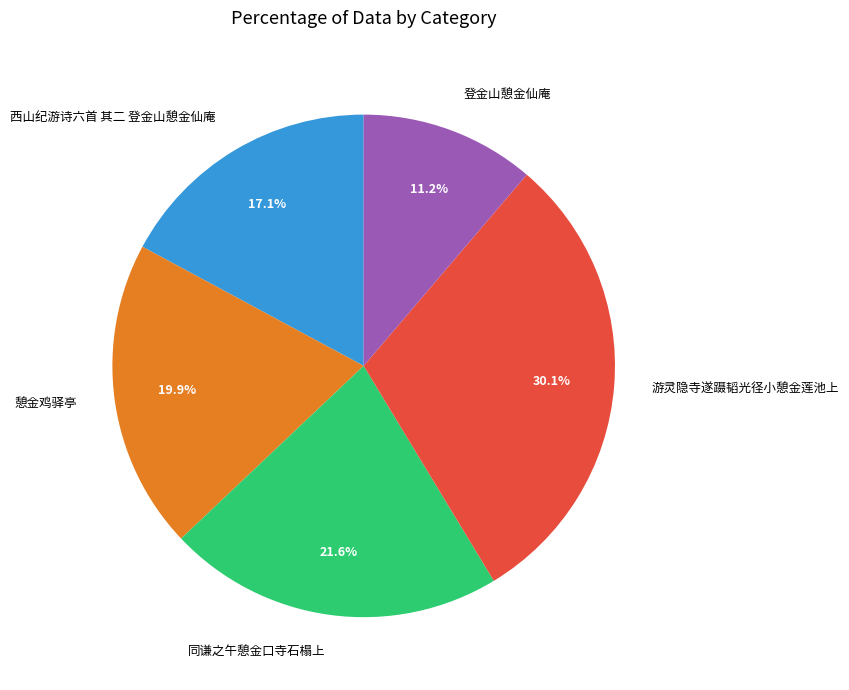

Count the number of slices in the pie.

5